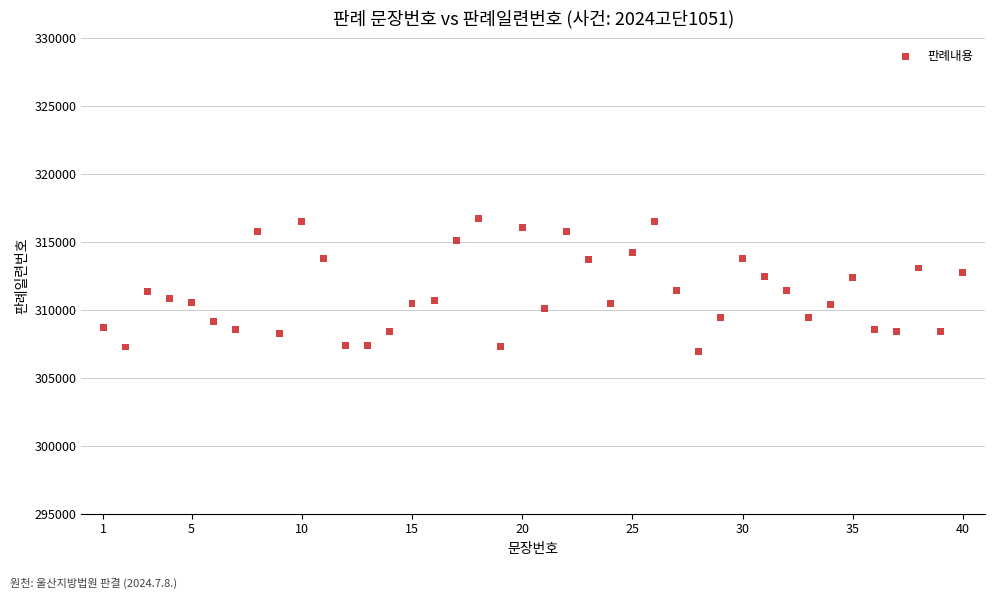

What is the range of X values (max minus min)?

39